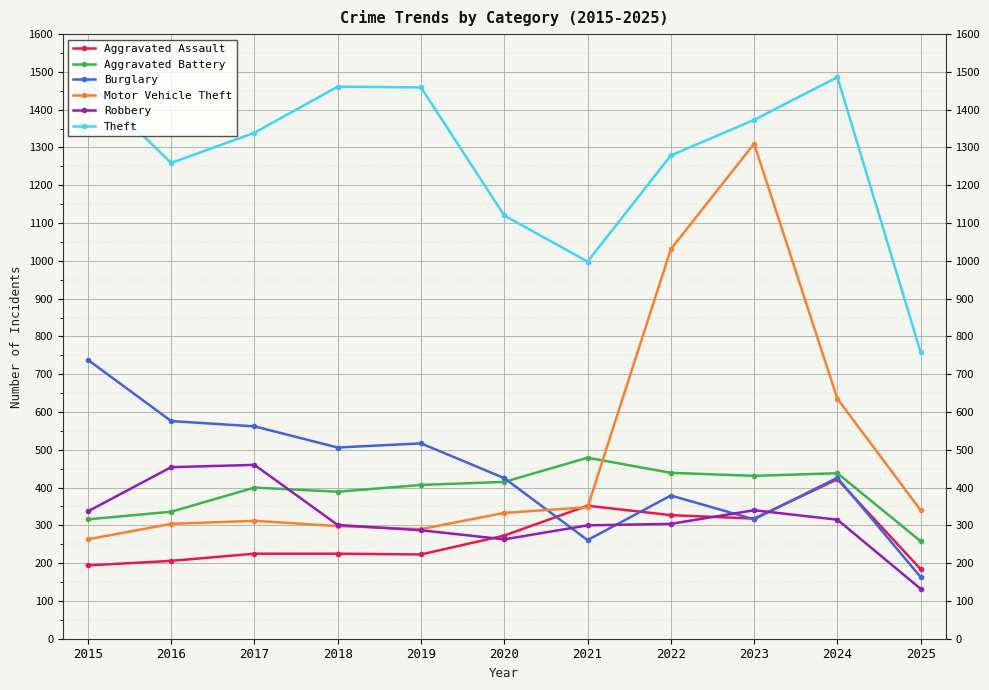

What is the difference between the second highest and minimum values in the Burglary series?

413